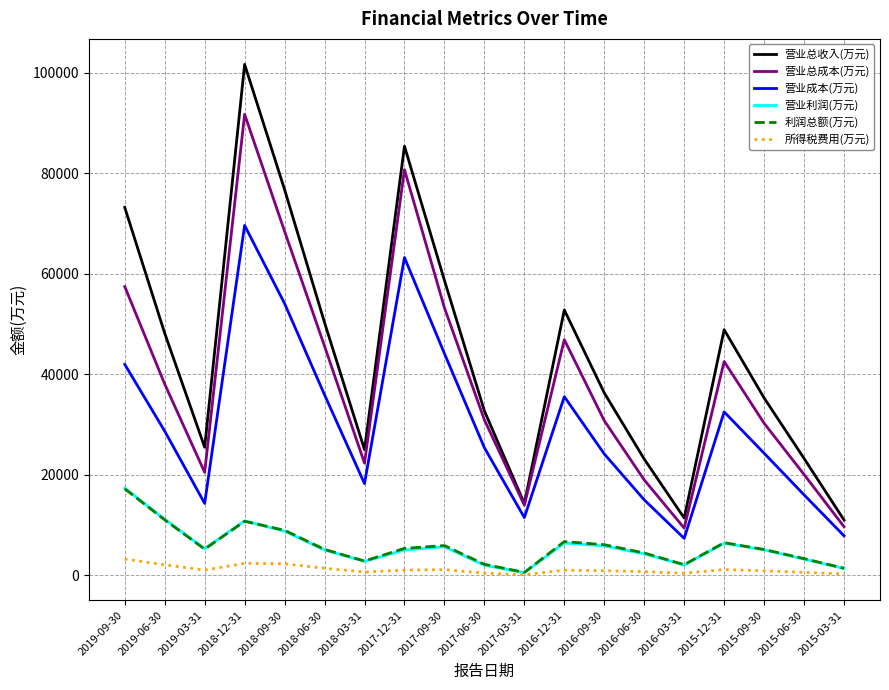

At which label does 营业成本(万元) first exceed 25357?

2019-09-30